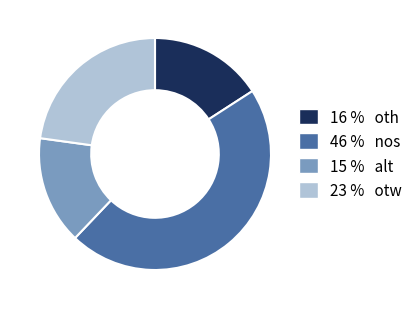

Does 16 % oth represent more than half of the total?

No